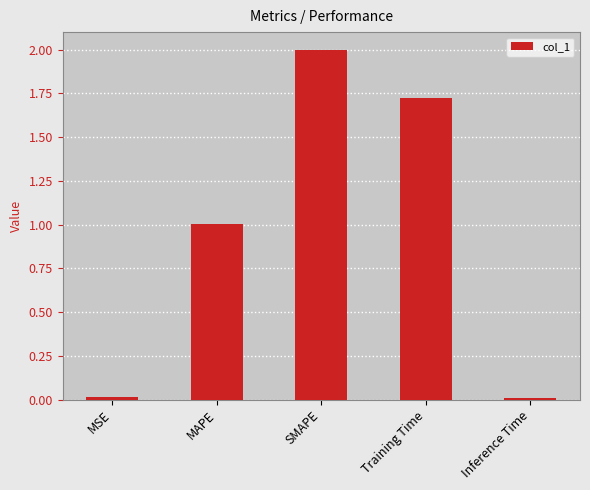

What value does the data have at SMAPE?

2.0